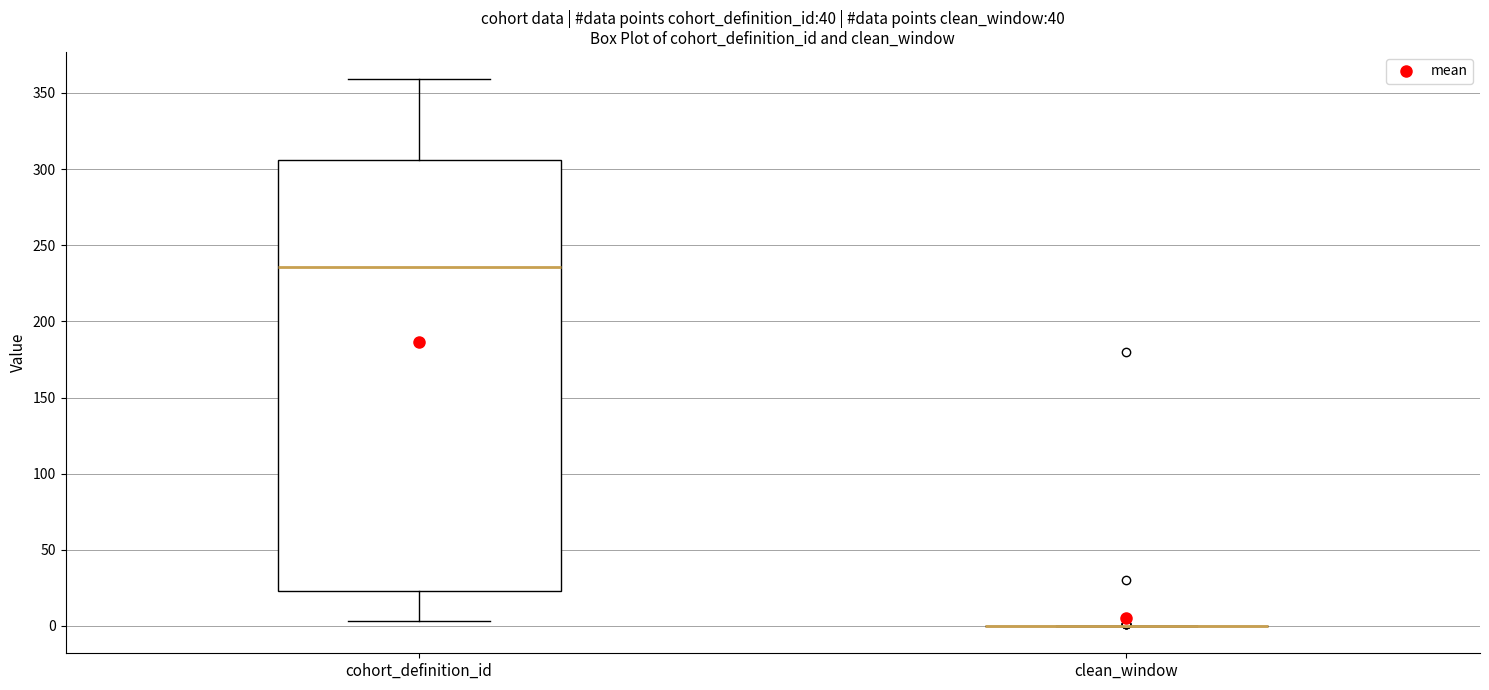

Where does the lower whisker of the box for cohort_definition_id end on the y-axis? The values are not printed on the chart, so give them approximately, as read against the axis.

5